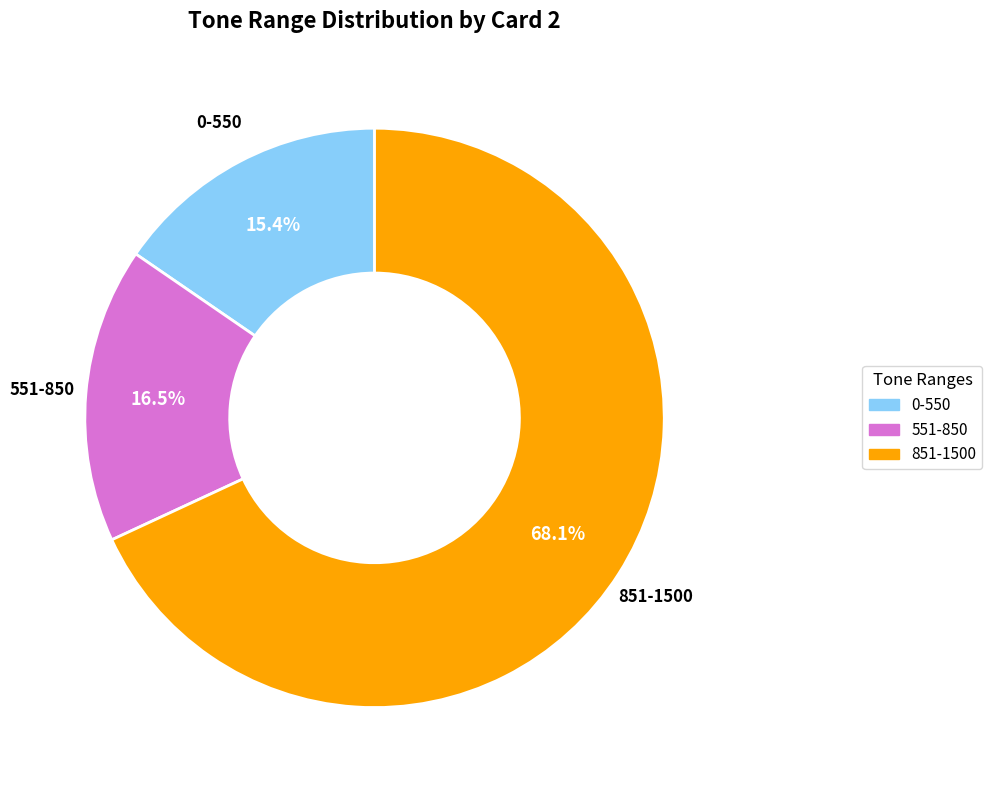

Is there any slice that represents more than half of the pie?

Yes